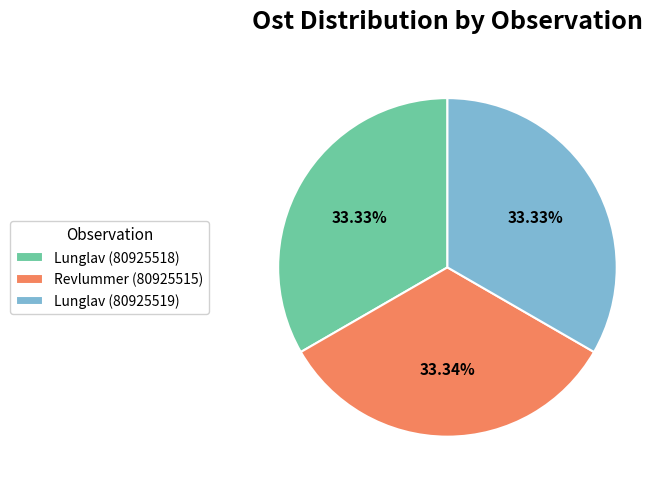

Is the sum of Lunglav (80925519) and Revlummer (80925515) greater than half?

Yes